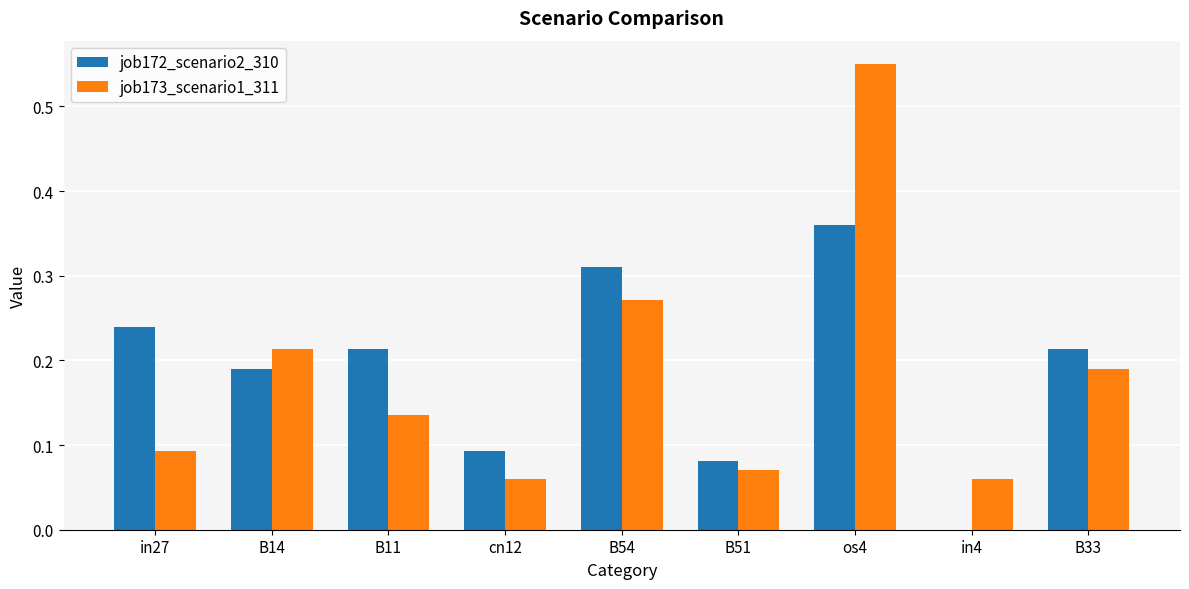

Is the value of job172_scenario2_310 at B14 greater than the value of job173_scenario1_311 at in27?

Yes